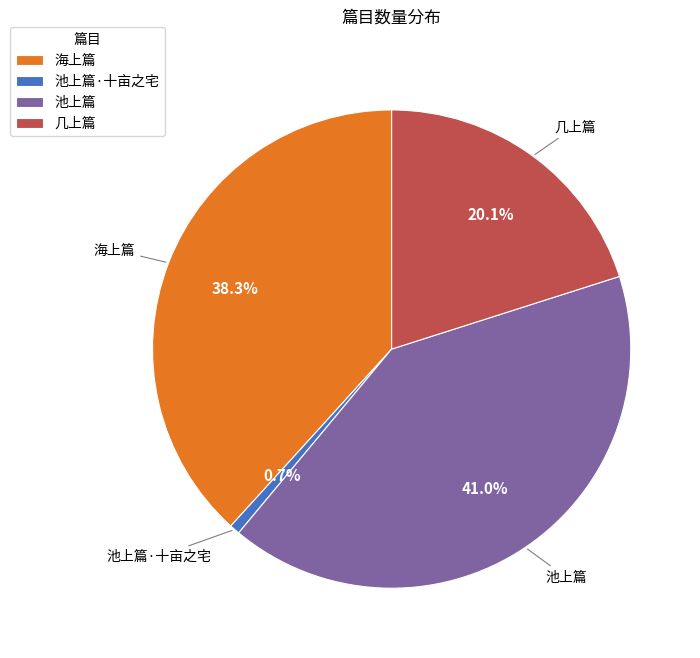

To the nearest percent, what is the average slice percentage?

25%